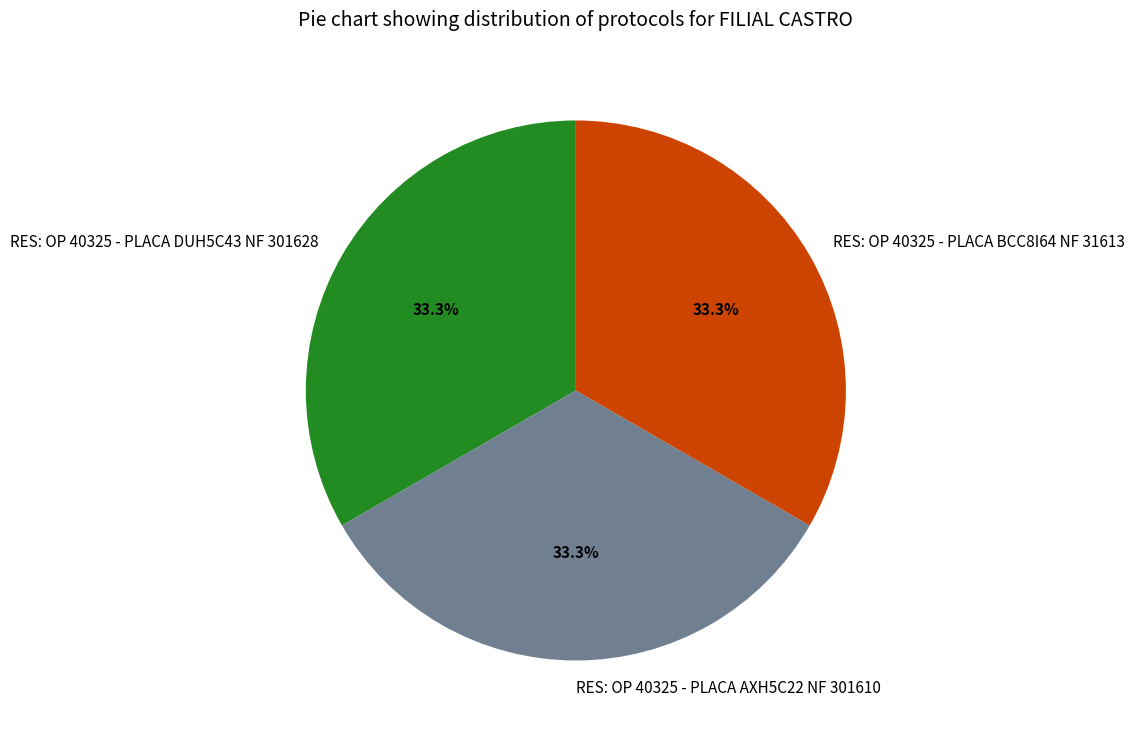

To the nearest percent, what is the combined percentage of RES: OP 40325 - PLACA DUH5C43 NF 301628 and RES: OP 40325 - PLACA AXH5C22 NF 301610?

67%